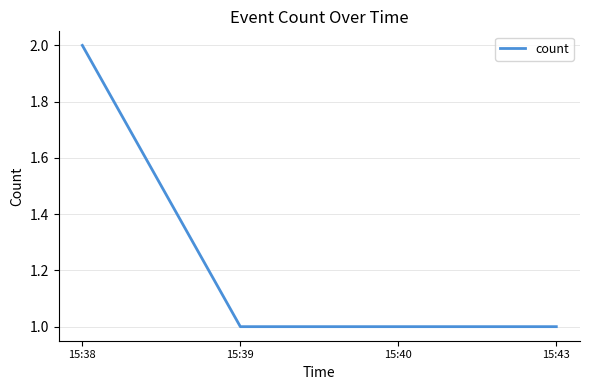

What is the sum of the values at 15:38 and 15:39?

3